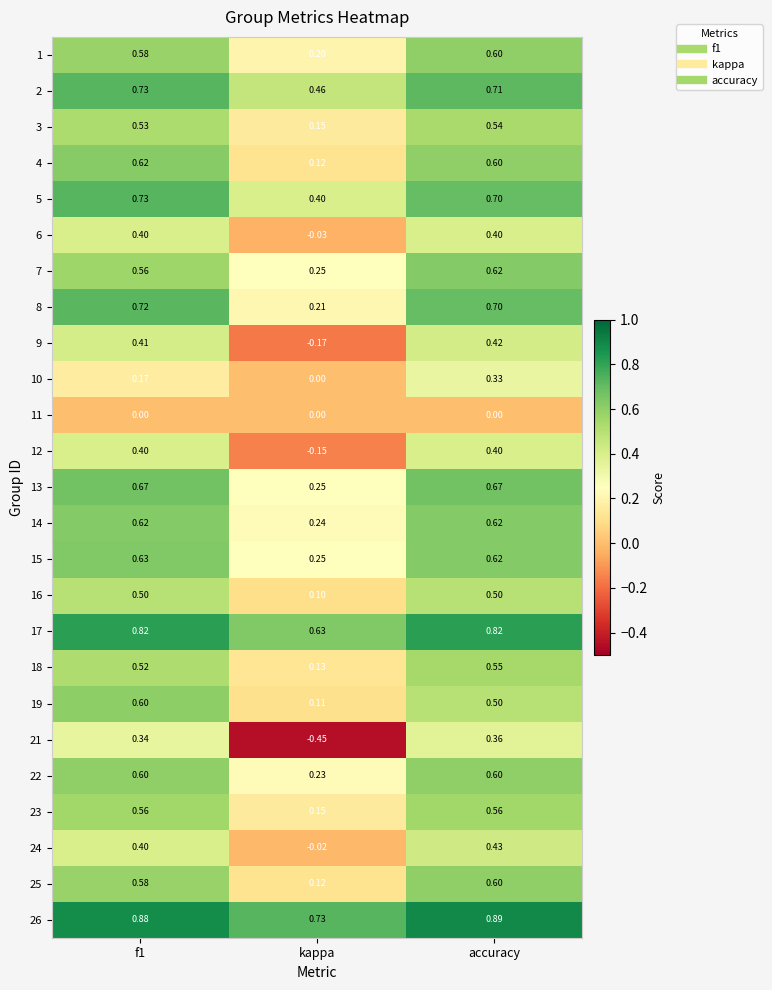

Which category has the highest value across all series?

accuracy